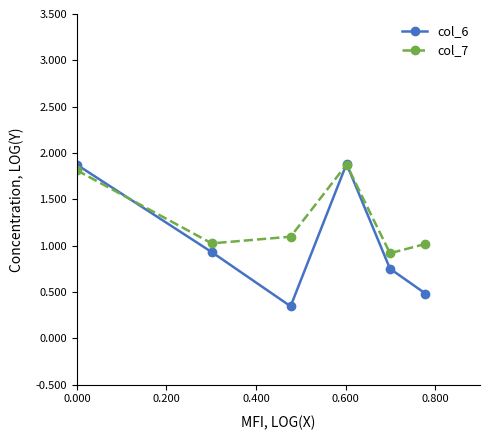

What is the highest value of the col_7 series?

1.9